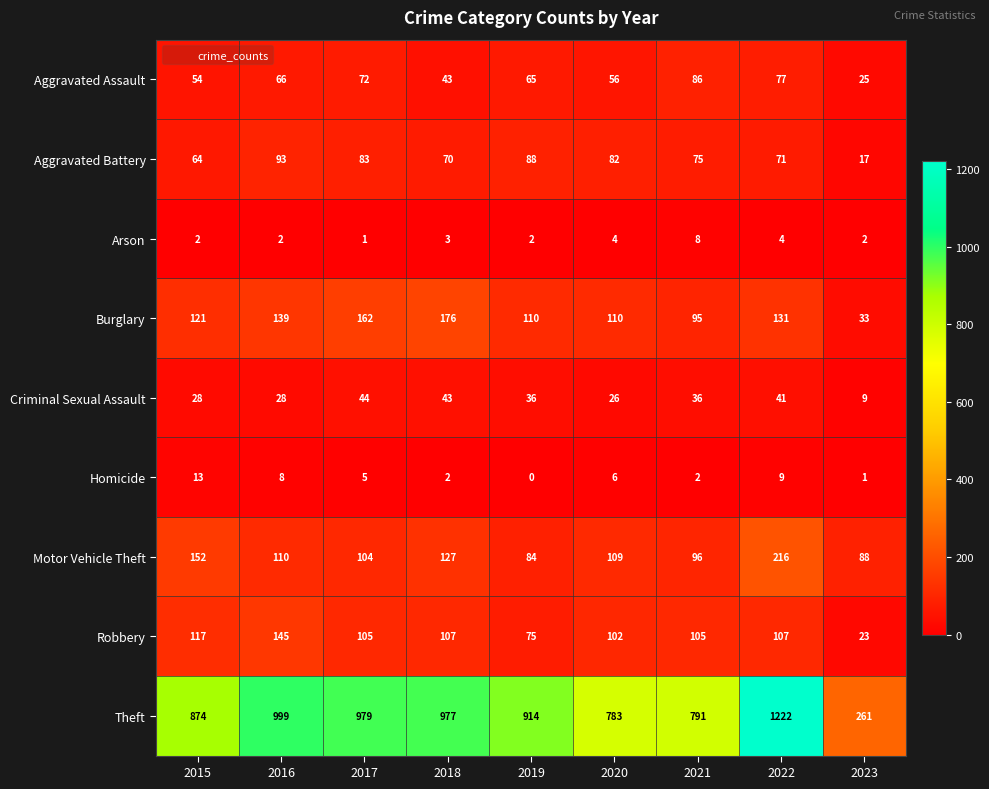

What is the sum of all Arson values?

28